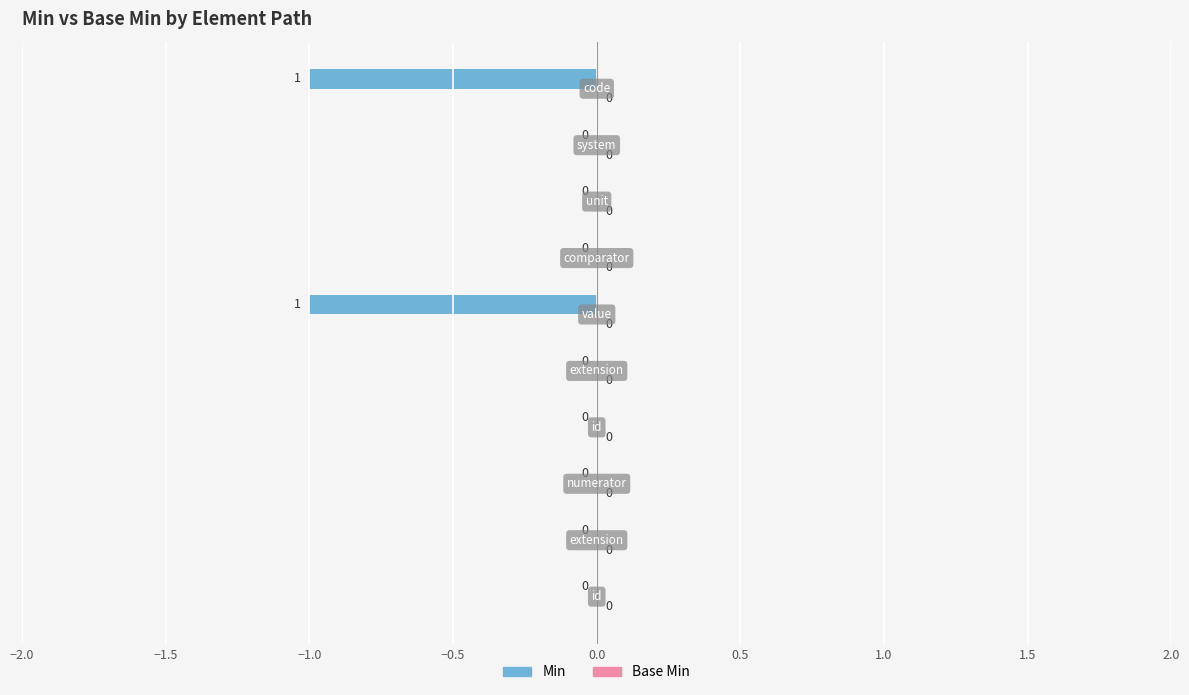

How many values are between 0 and 1?

8